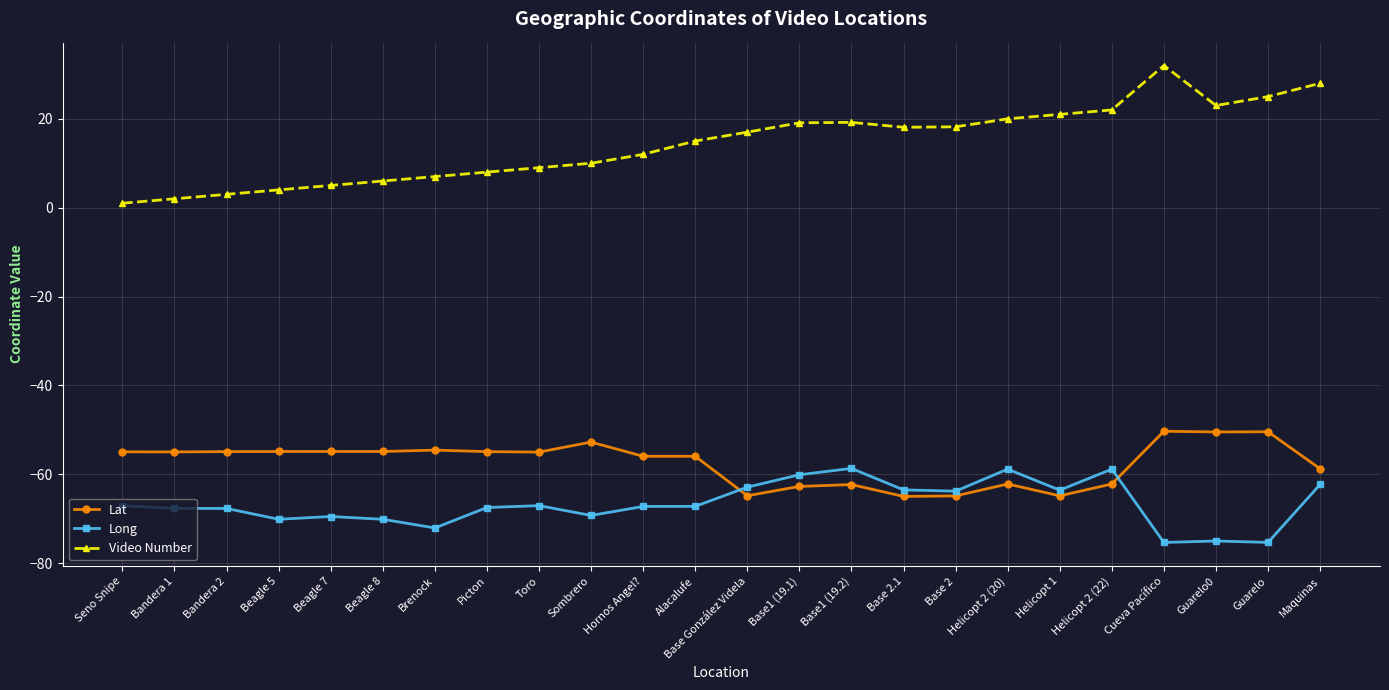

Read the Long value at Base1 (19.1).

-60.1